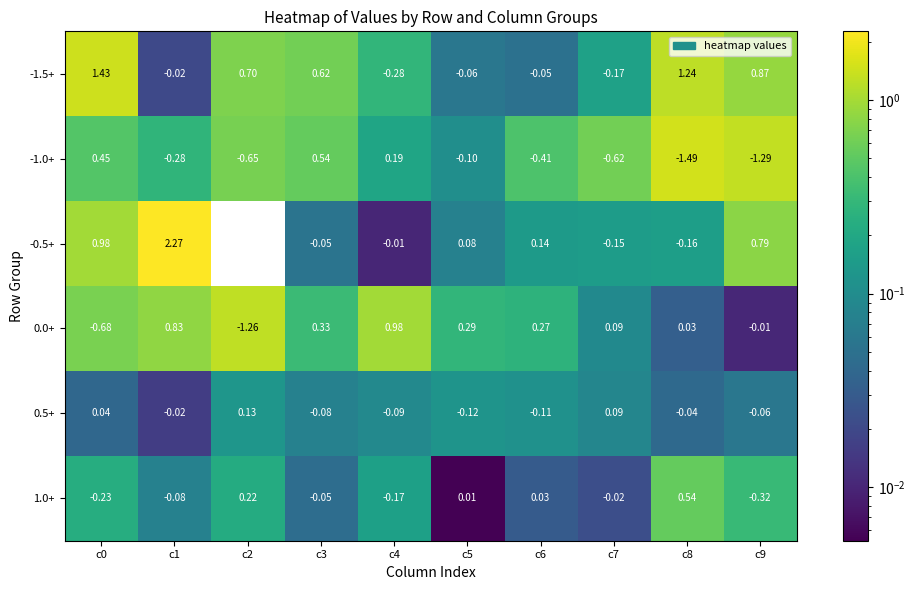

At which category is the sum across all series the highest?

c1